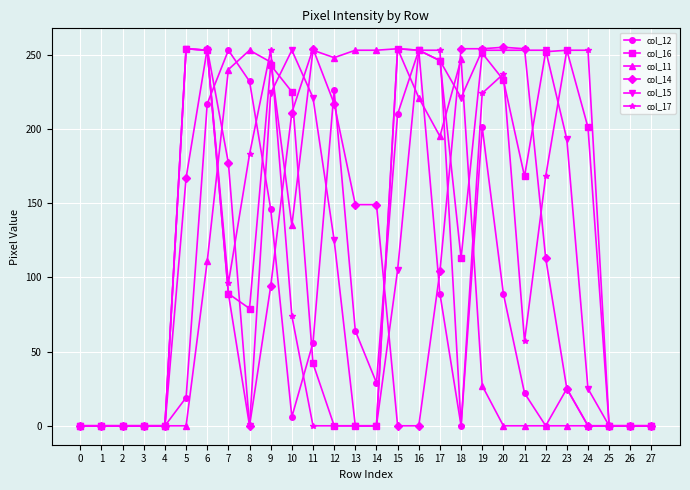

What is the highest value of the col_12 series?

253